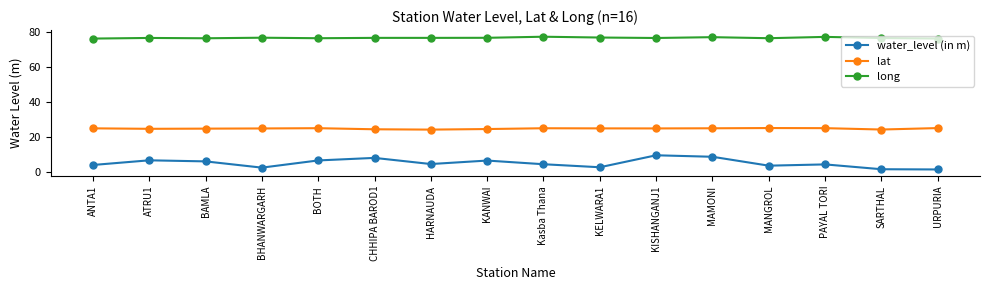

In long, how many points are higher than both neighbors (excluding endpoints)?

6